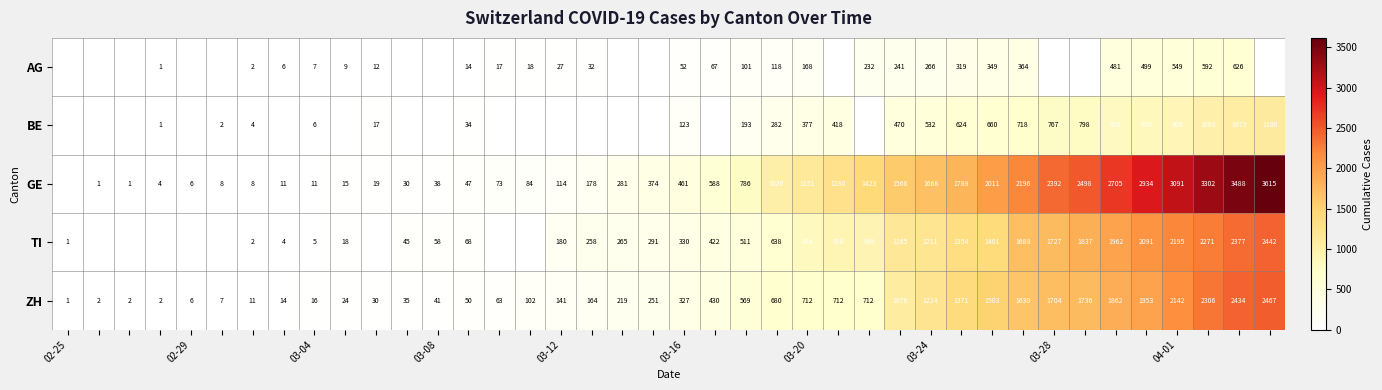

What is the maximum value for ZH?

2467